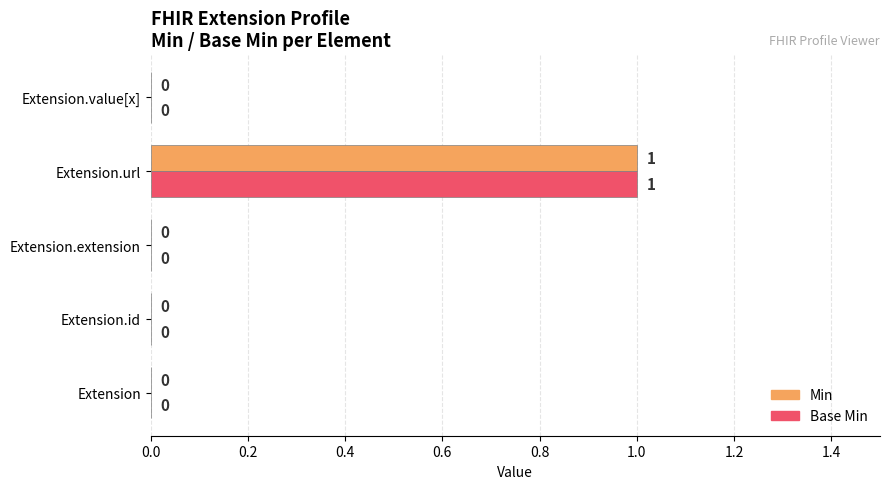

How many Min values are between 0 and 1?

5